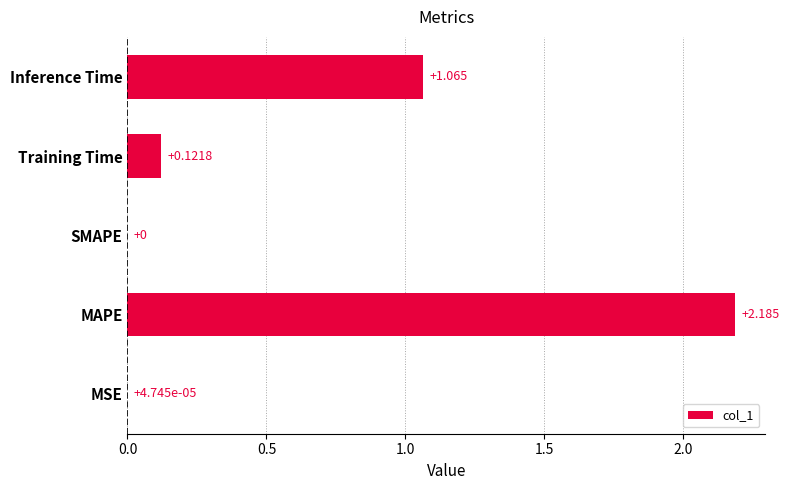

Which has a higher value, Training Time or Inference Time?

Inference Time